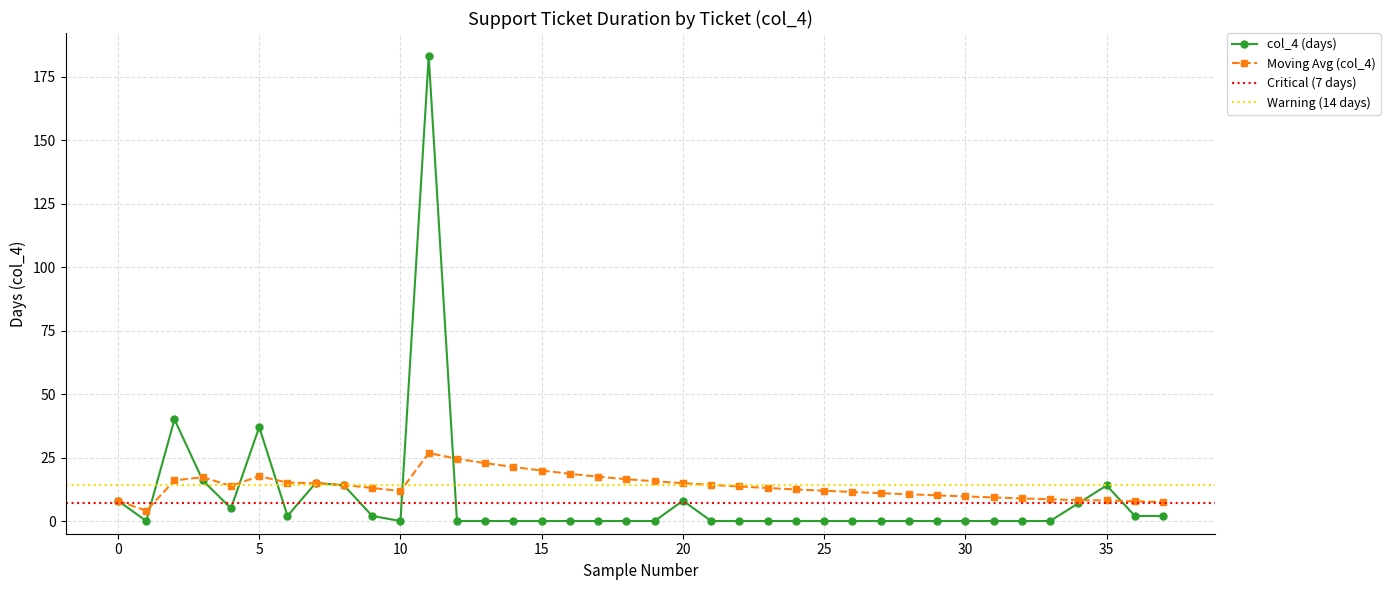

True or false: col_4 (days) has more than 1 points higher than both neighbors.

True